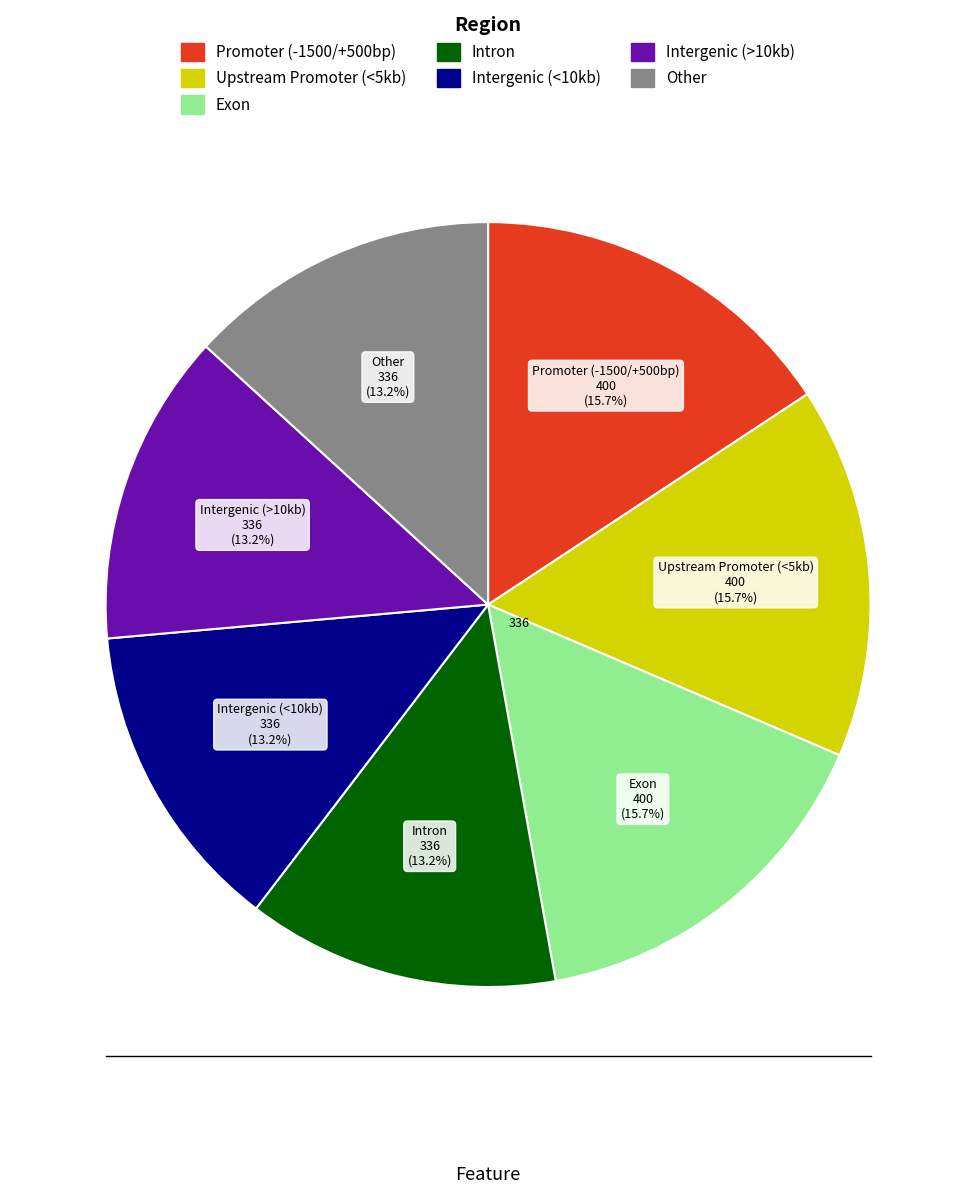

How many slices are in this pie chart?

7